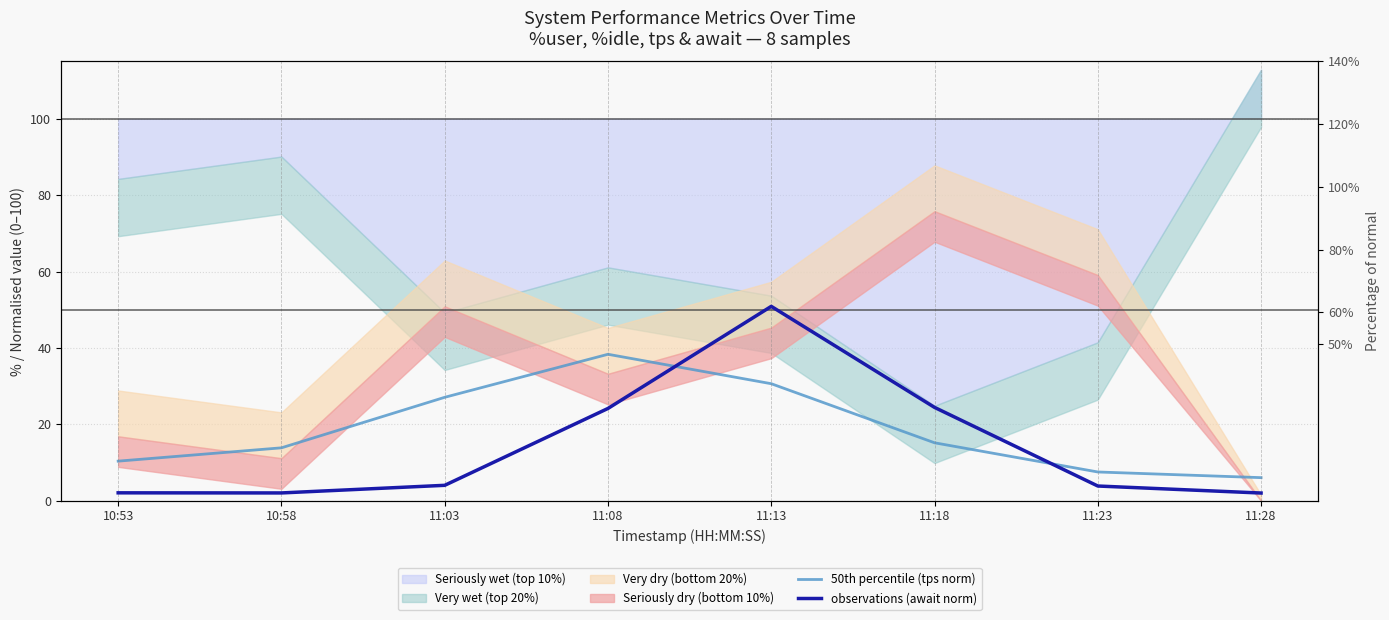

What is the label of the 8th point from the left?

11:28